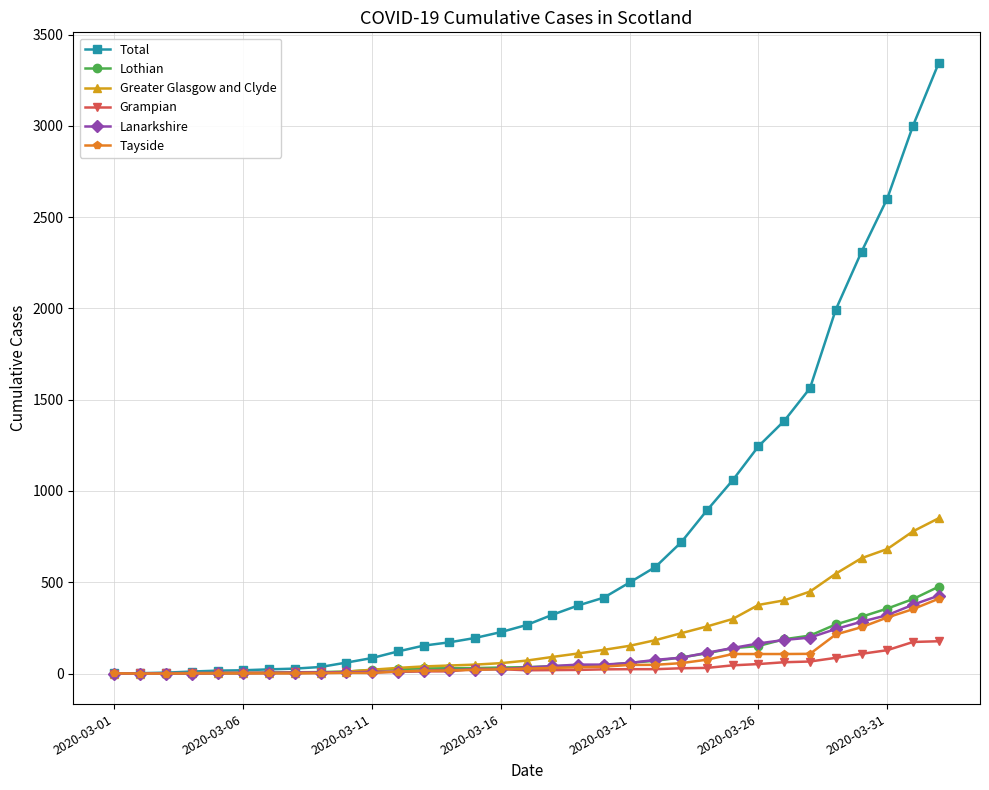

What is the greatest value displayed?

3345